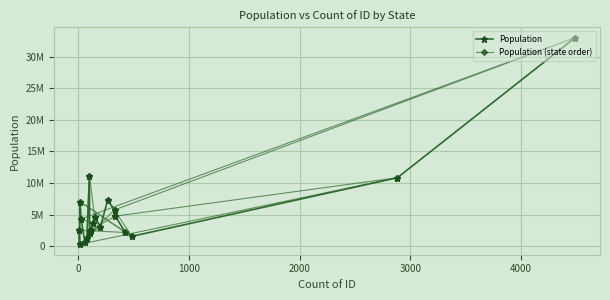

True or false: Population and Population (state order) intersect in this chart.

True